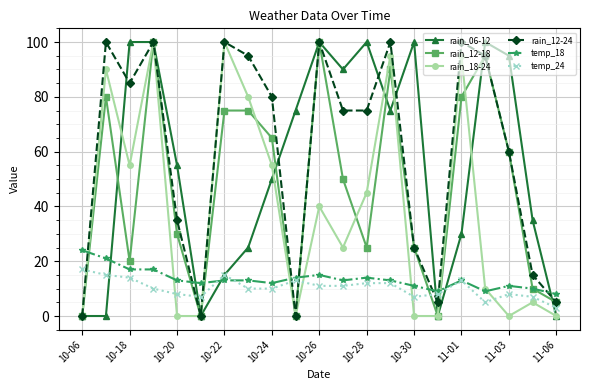

What is the average value of the rain_06-12 series?

55